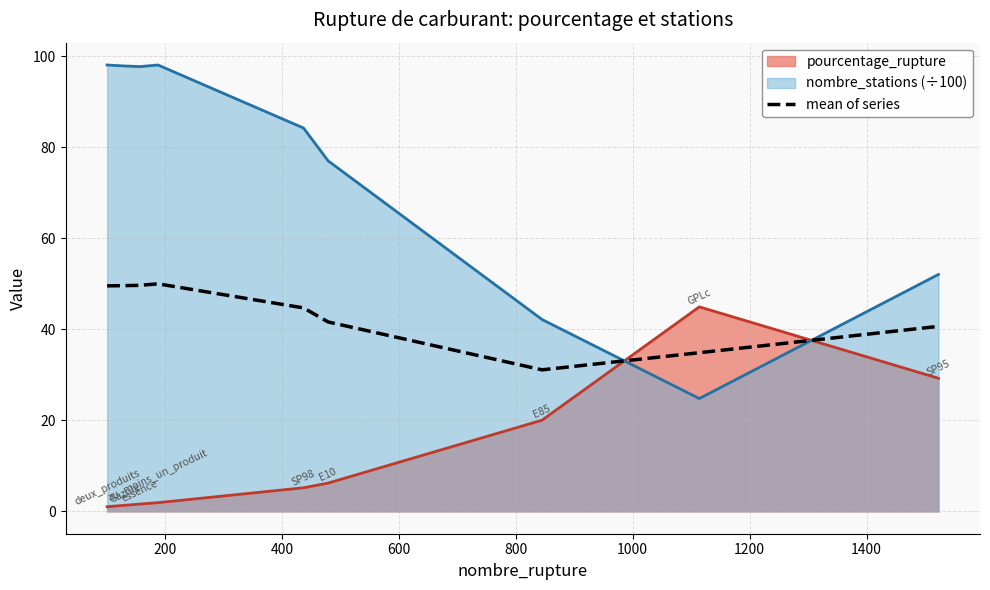

What is the minimum value for nombre_stations (÷100)?

24.8